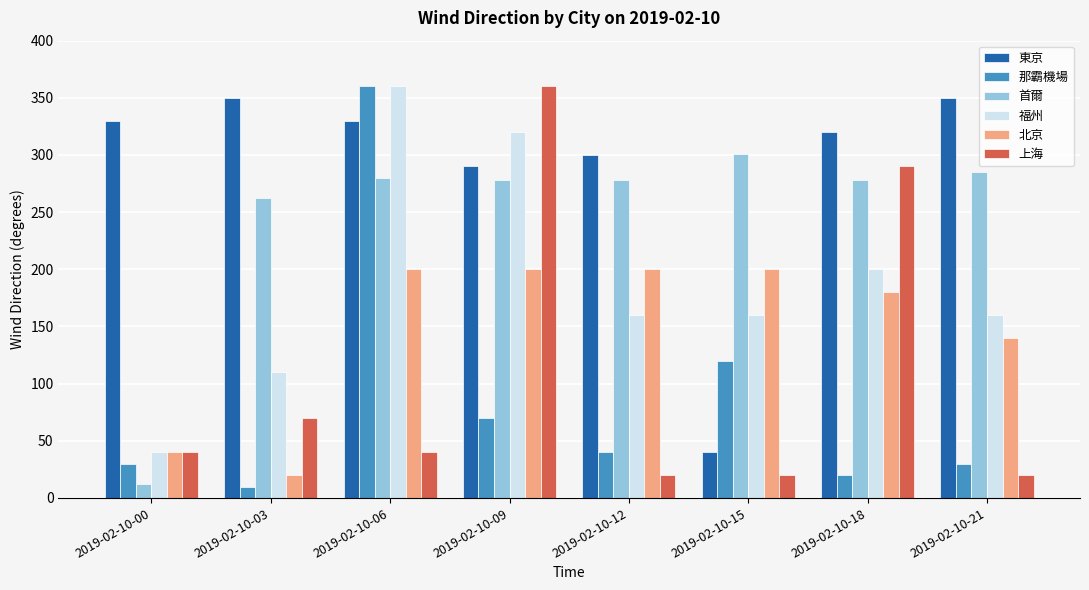

Between 2019-02-10-06 and 2019-02-10-18, which series saw the biggest shift?

那霸機場